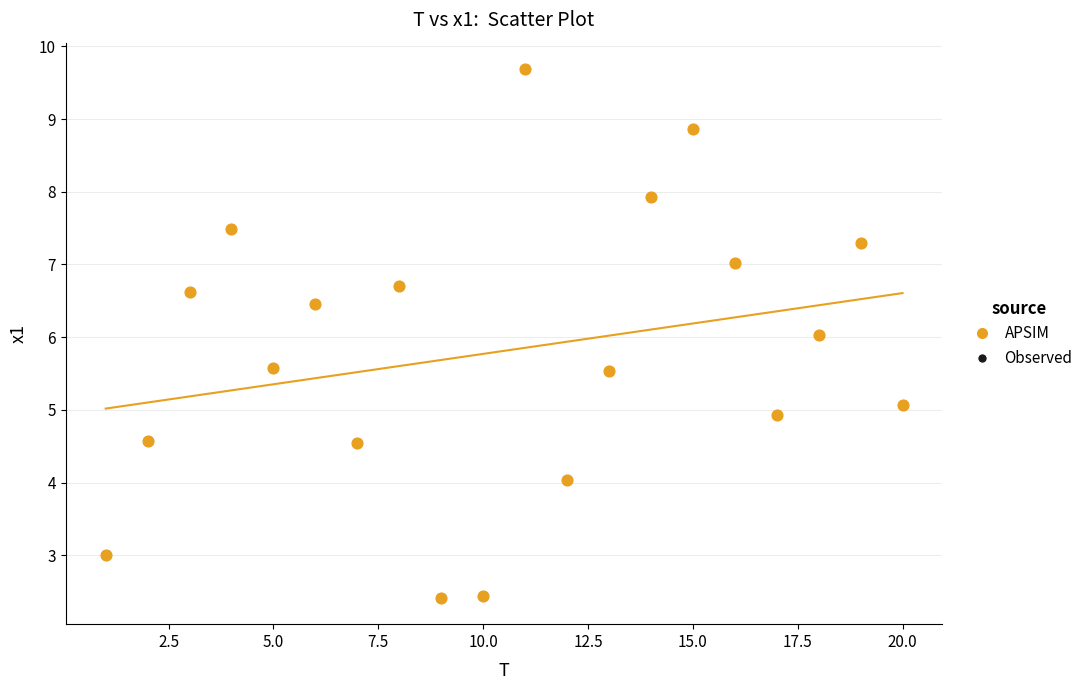

What is the range of X values (max minus min)?

19.0